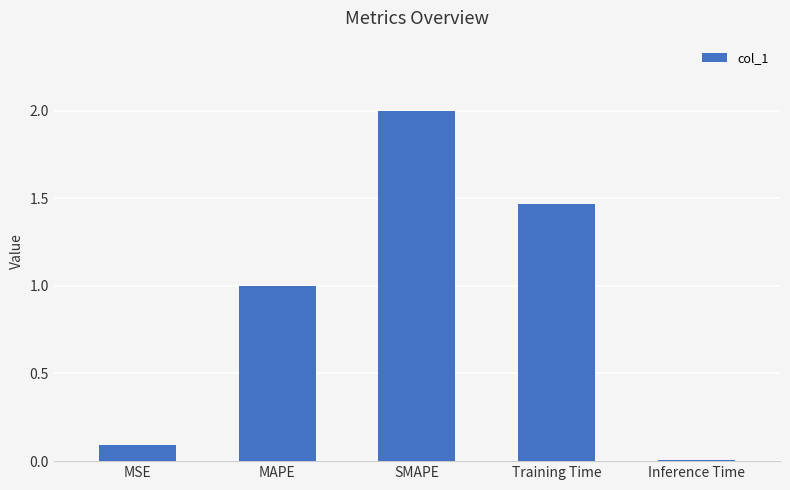

What is the approximate value at MAPE?

1.0